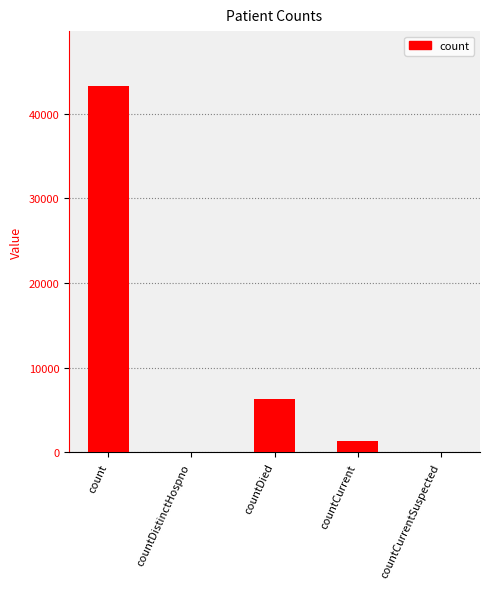

What is the sum of all values?

50967